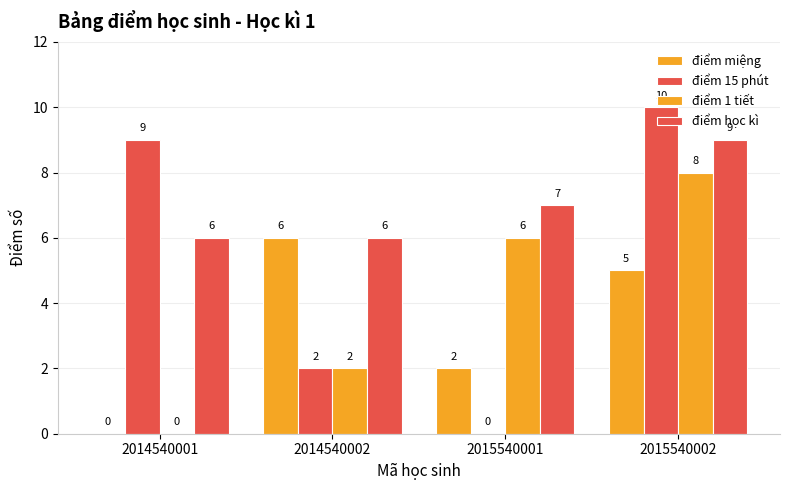

Rank the series by their average value, from highest to lowest.

điểm học kì, điểm 15 phút, điểm 1 tiết, điểm miệng